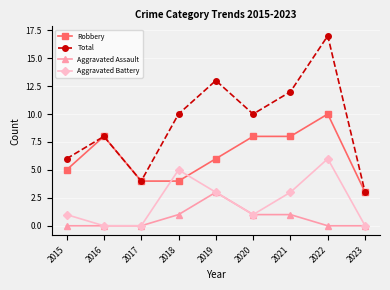

The Total series shows 4 at 2017. True or false?

True